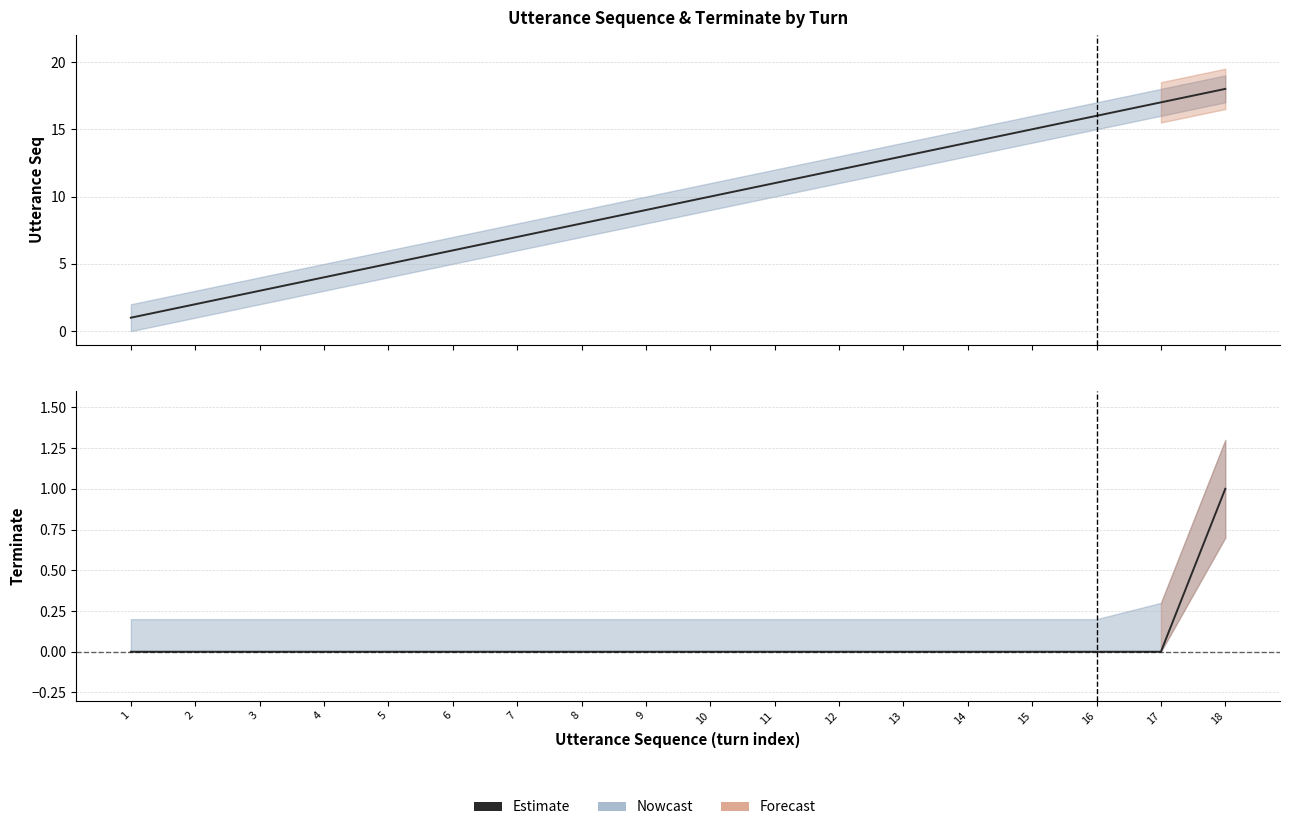

True or false: the data shows 0 at 5.

True